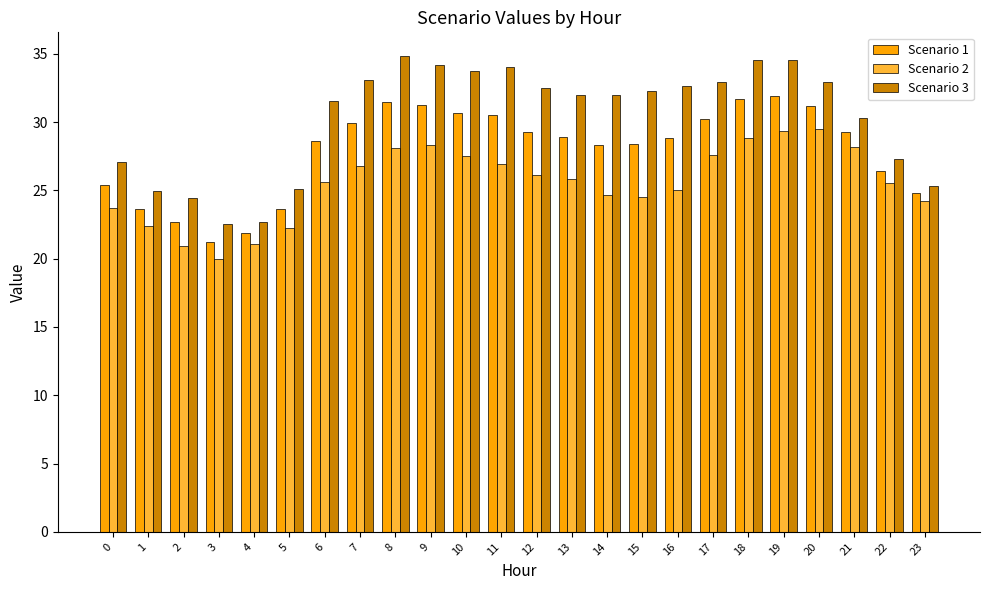

What is the difference between the maximum and minimum values in the Scenario 1 series?

10.7